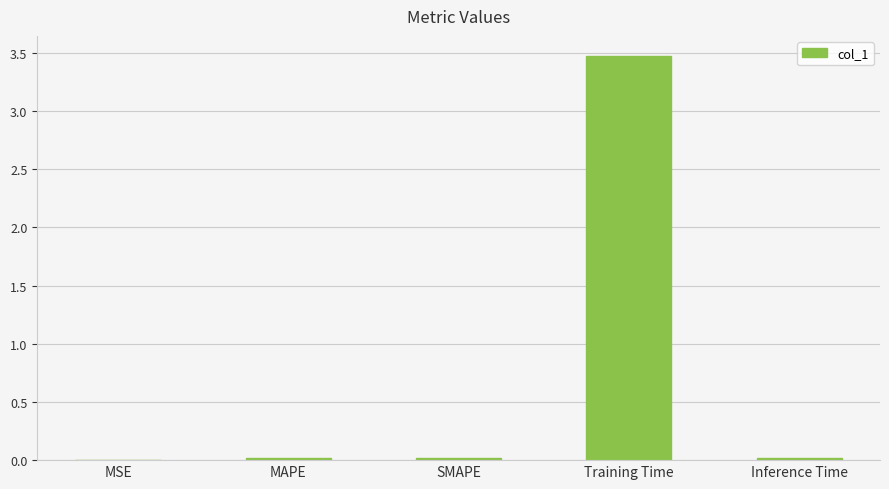

The chart shows a value of 1.4 at Training Time. True or false?

False